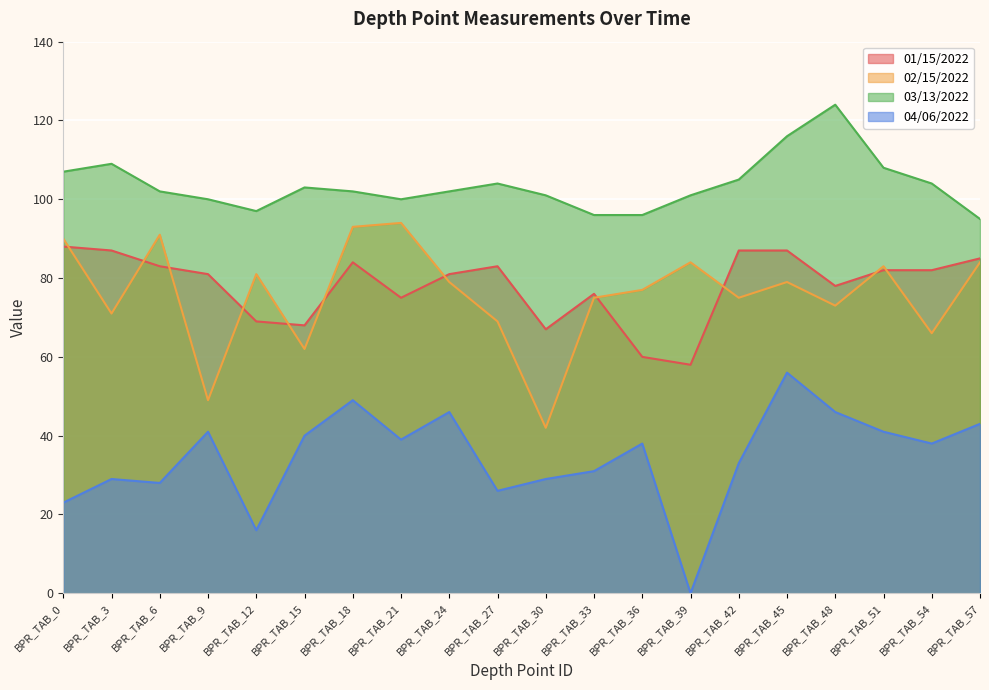

The value of 01/15/2022 at BPR_TAB_12 is 69. True or false?

True